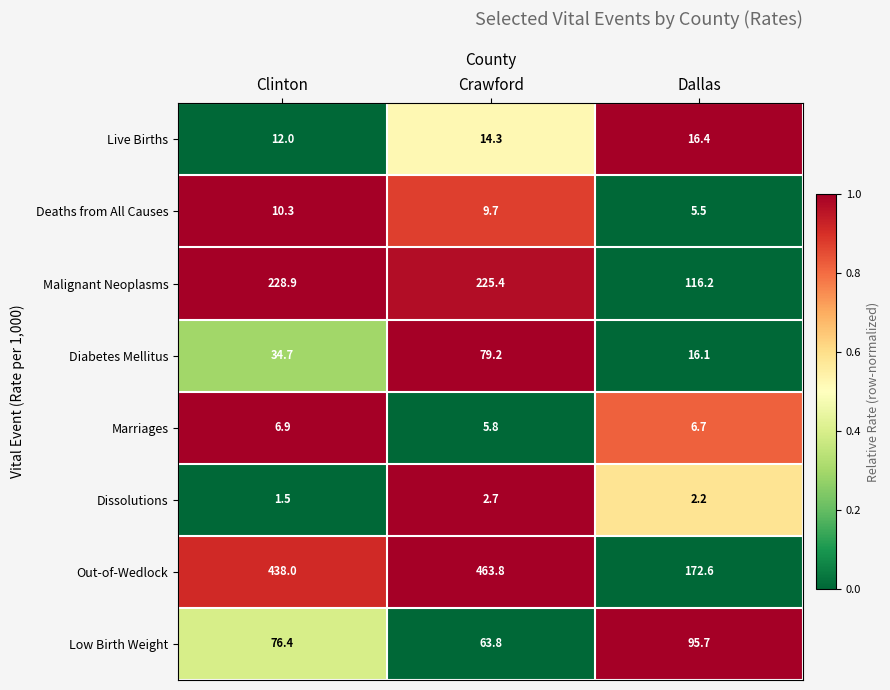

At which category does the chart reach its peak across all series?

Crawford